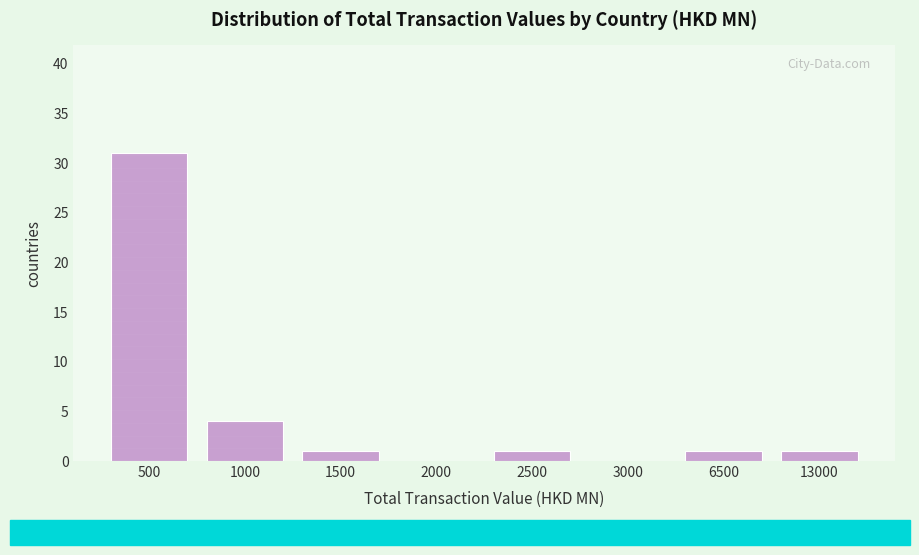

Reading left to right, list all the values displayed in this chart.

500=31	1000=4	1500=1	2000=0	2500=1	3000=0	6500=1	13000=1